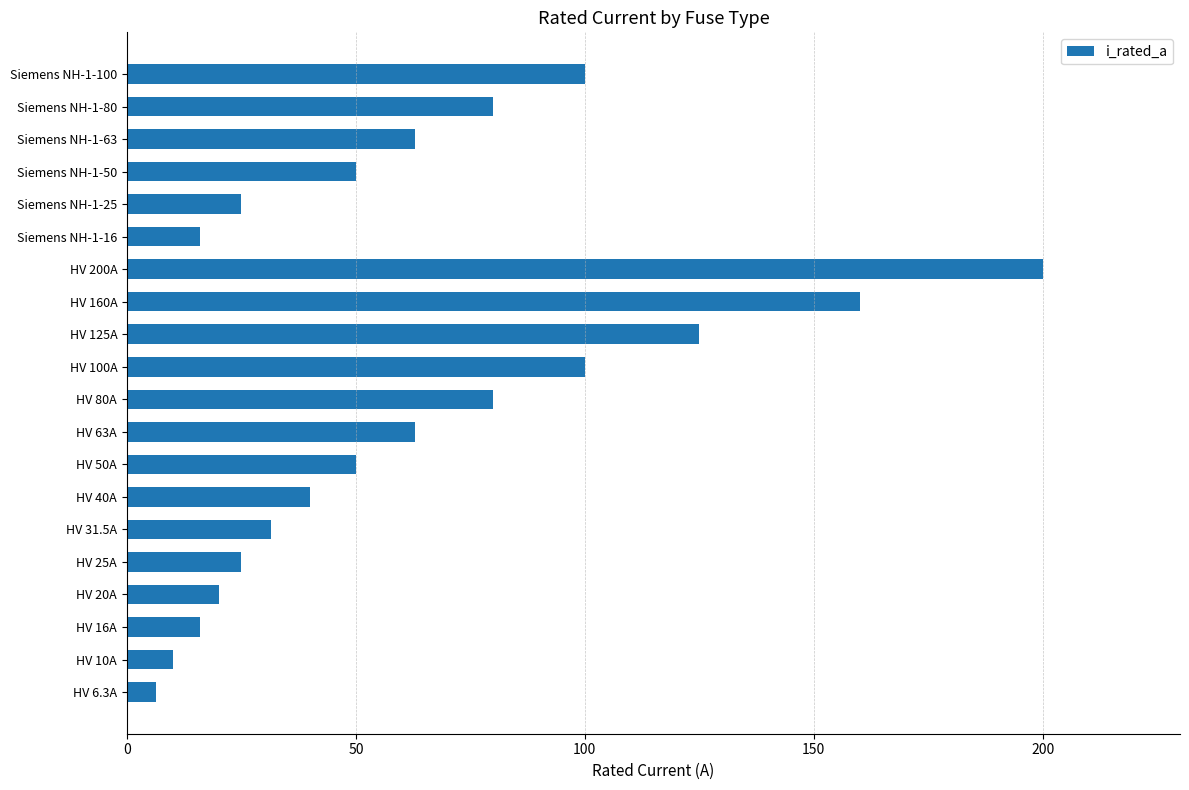

What value does the data have at Siemens NH-1-80?

80.0